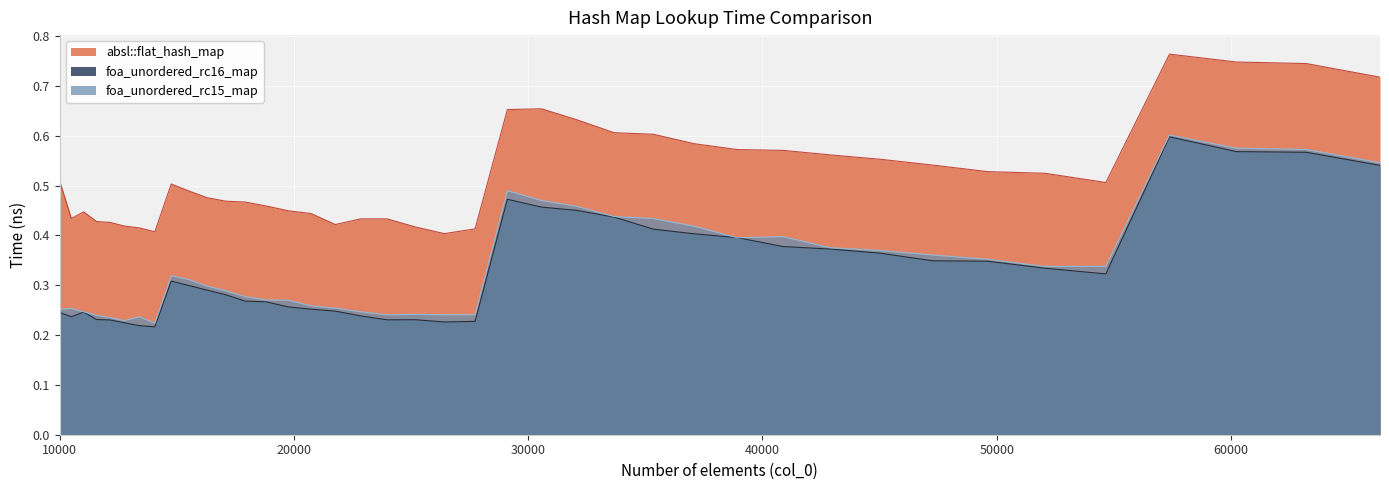

At which label is foa_unordered_rc15_map closest to 0?

14063